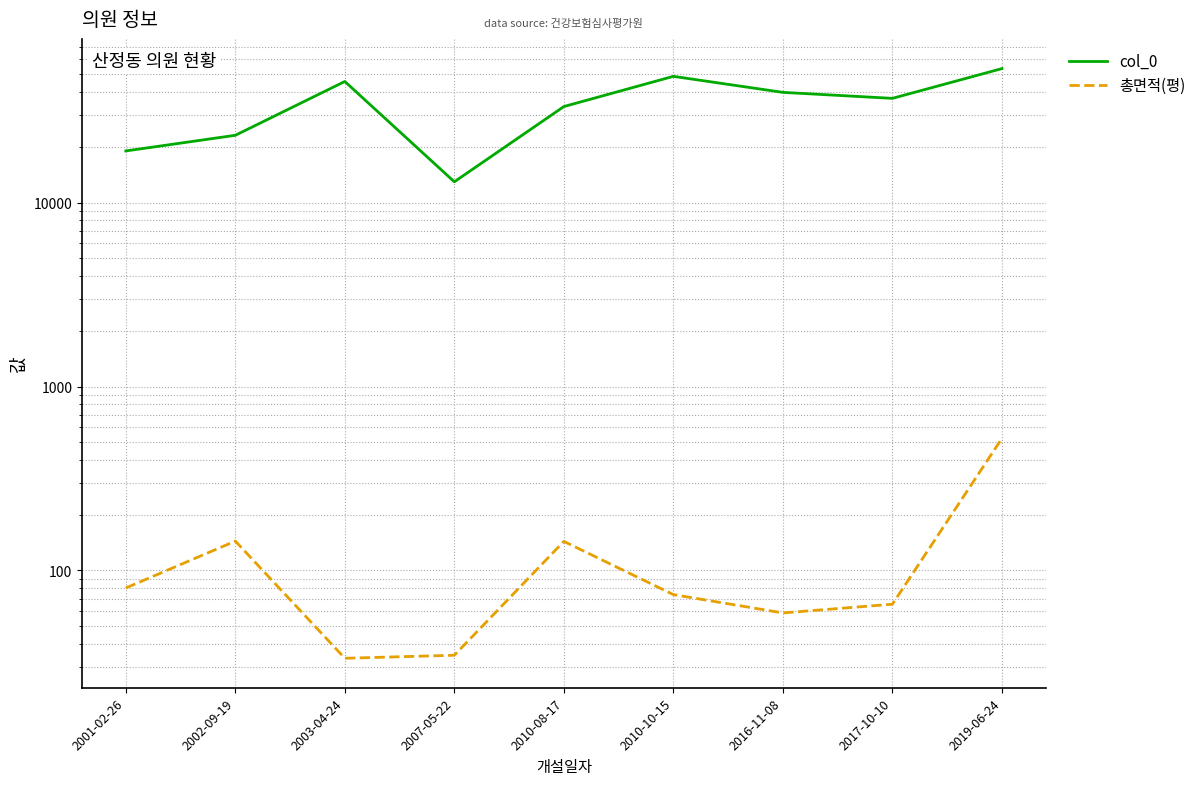

What is the label of the 2nd point from the left?

2002-09-19